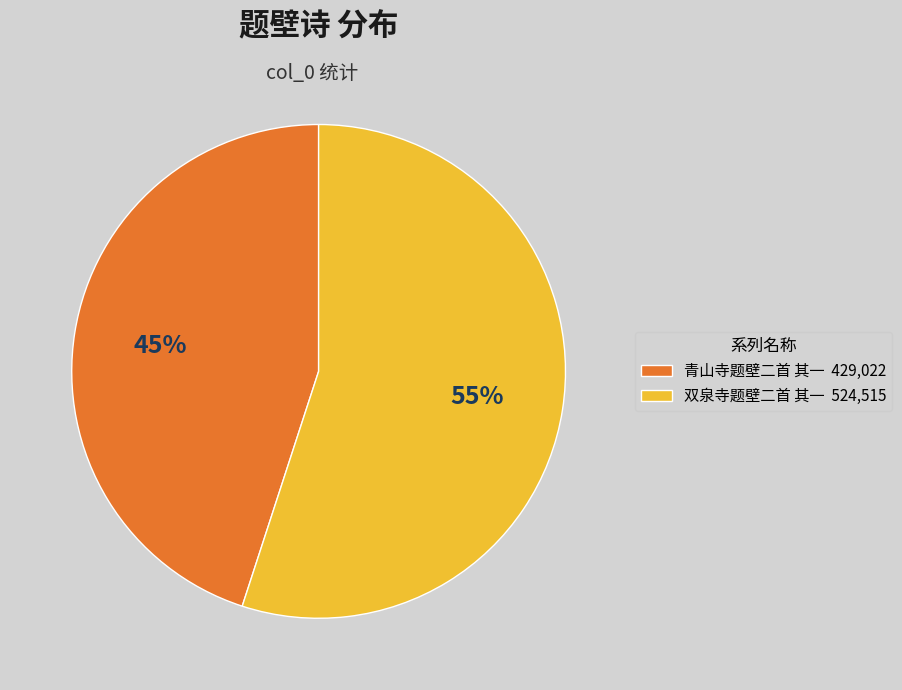

What percentage is the 双泉寺题壁二首 其一 slice, to the nearest percent?

55%